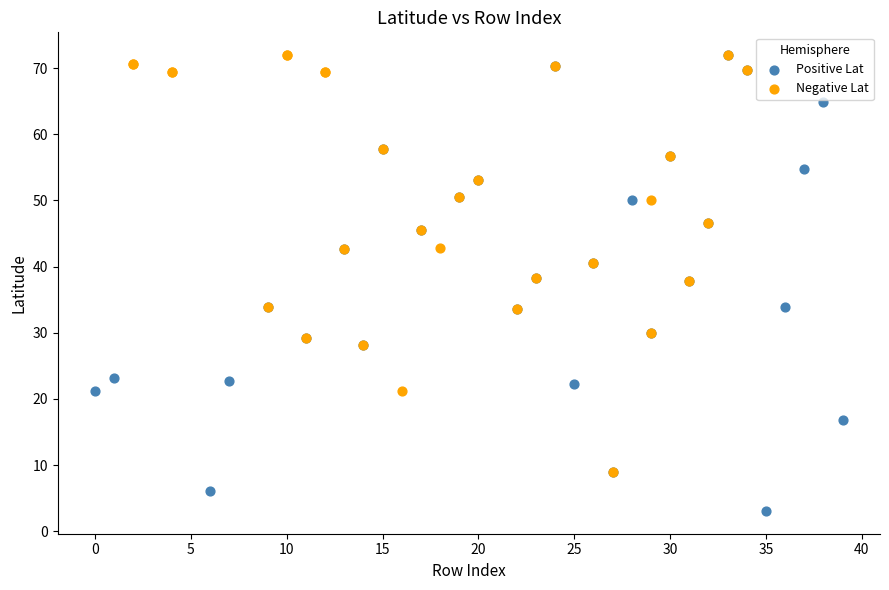

What are all the series names shown in the legend?

Positive Lat, Negative Lat